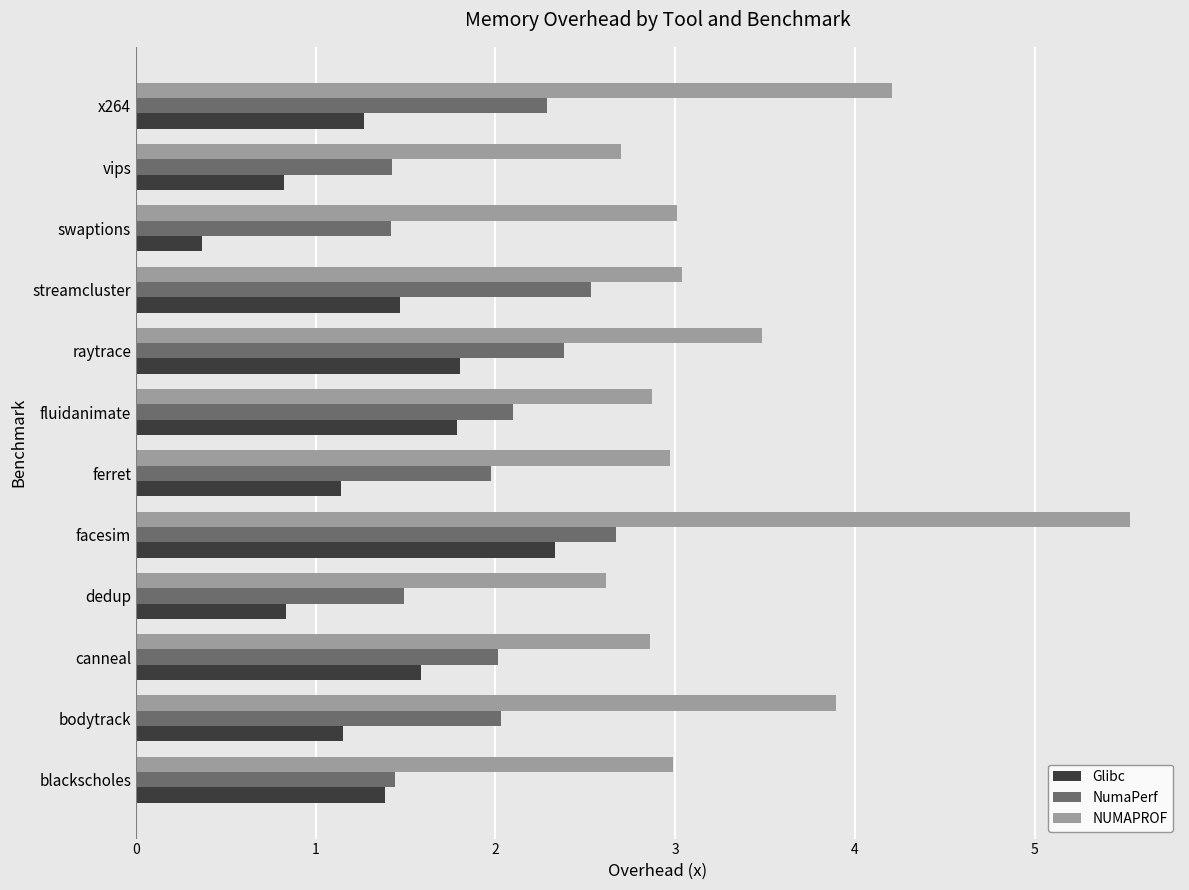

Which series has the largest range (max minus min)?

NUMAPROF